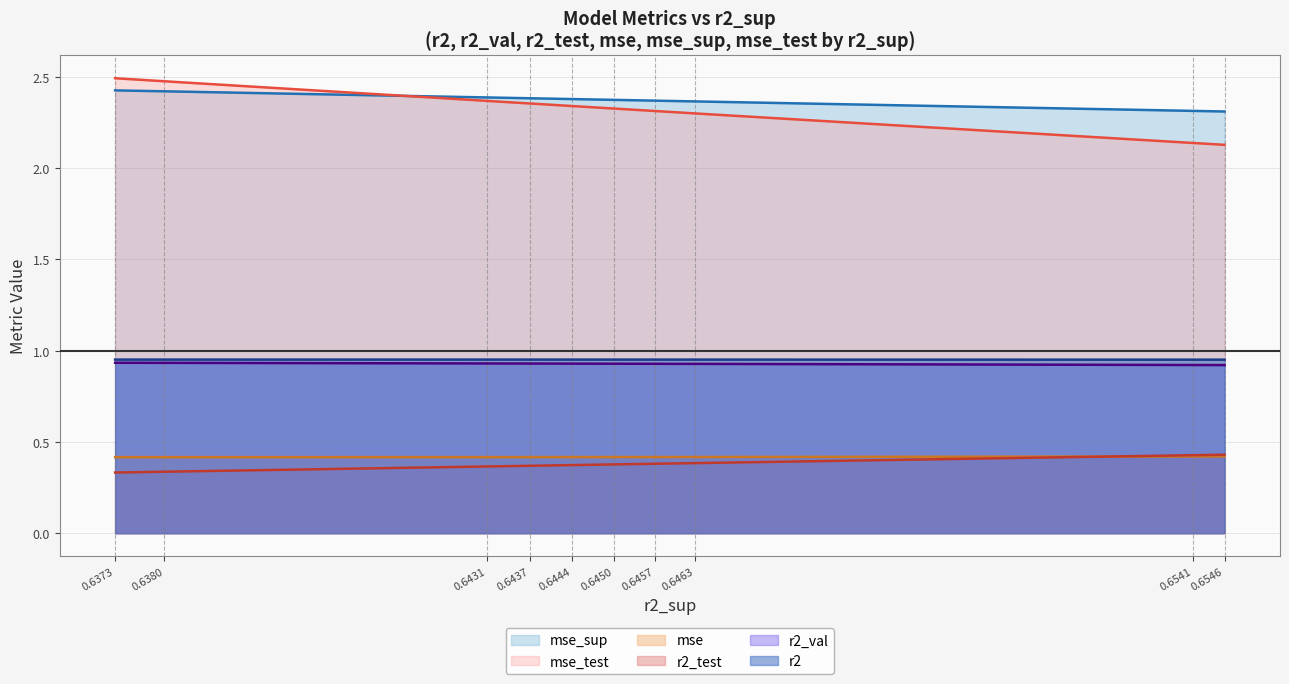

Is the value of r2_val at 0.6431 greater than the value of mse_test at 0.6457?

No